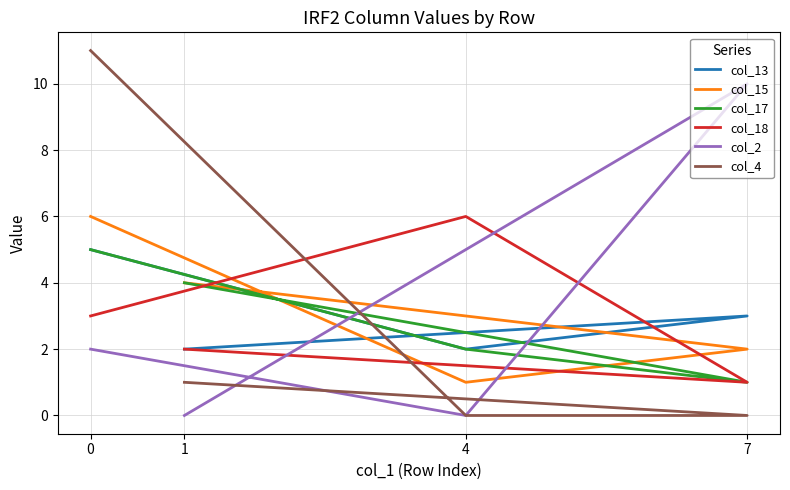

Where is col_4 nearest to the value 5?

1